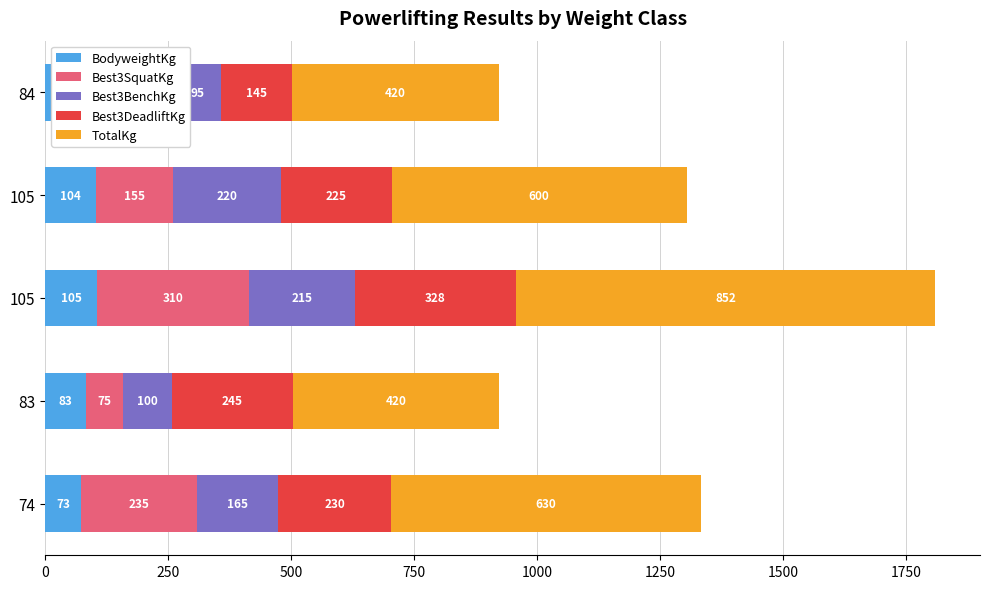

How many data points in BodyweightKg are less than 82?

2